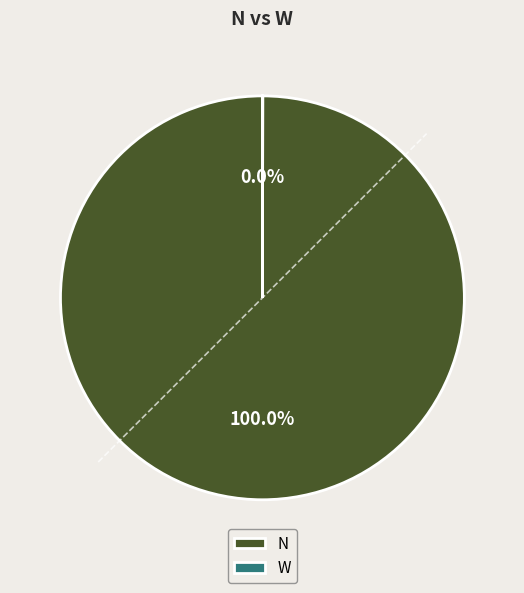

Is N the majority of the pie?

Yes